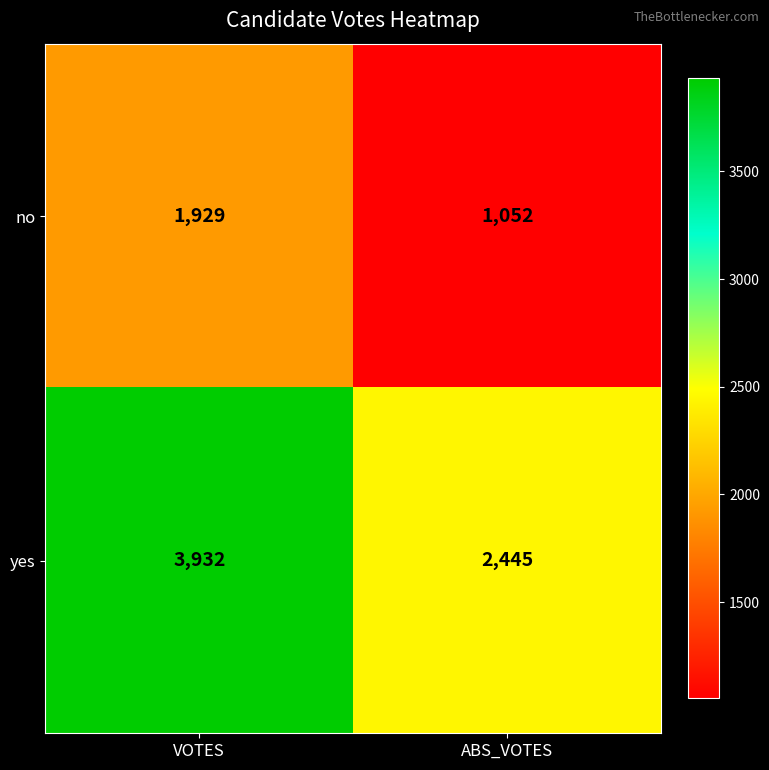

Rank the series by their average value, from highest to lowest.

yes, no